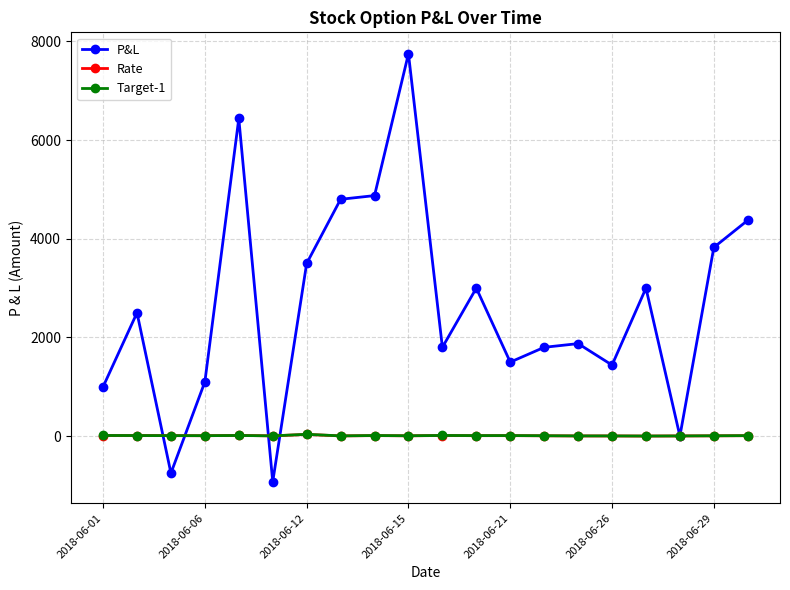

What is the value of the P&L point at the 3rd from the left?

-750.0